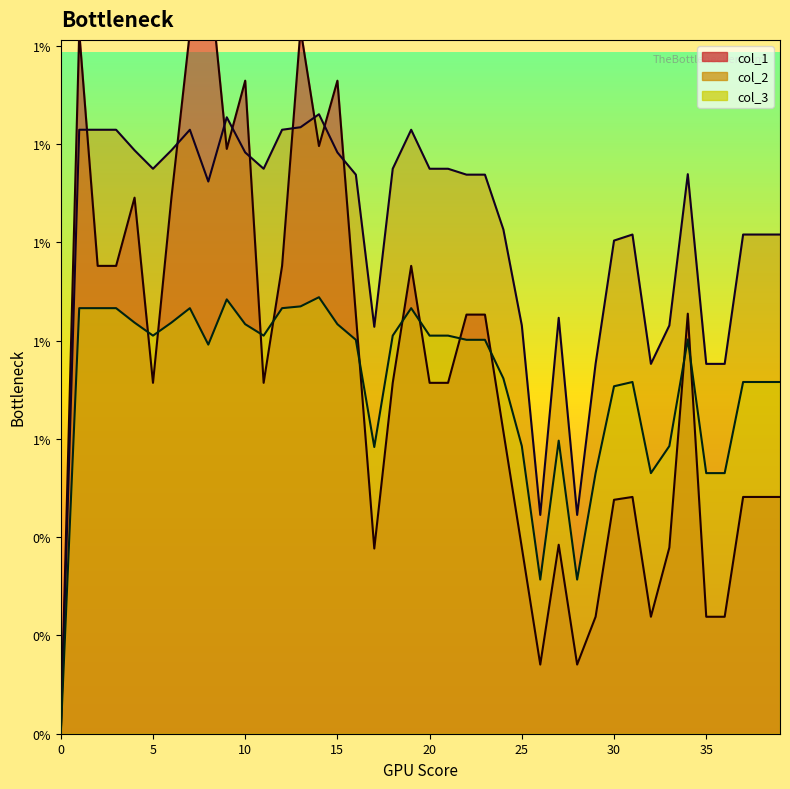

Is the value of col_2 at 32 greater than the value of col_1 at 22?

No